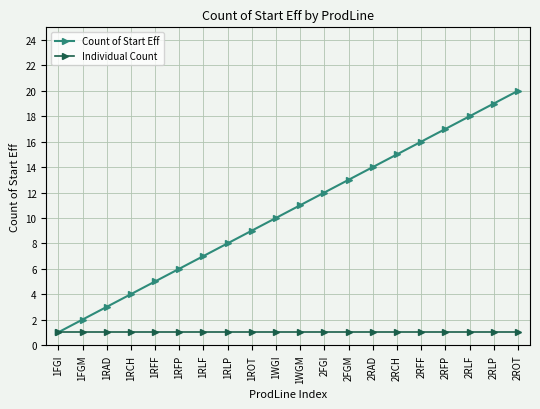

How many data points does each series have?

20